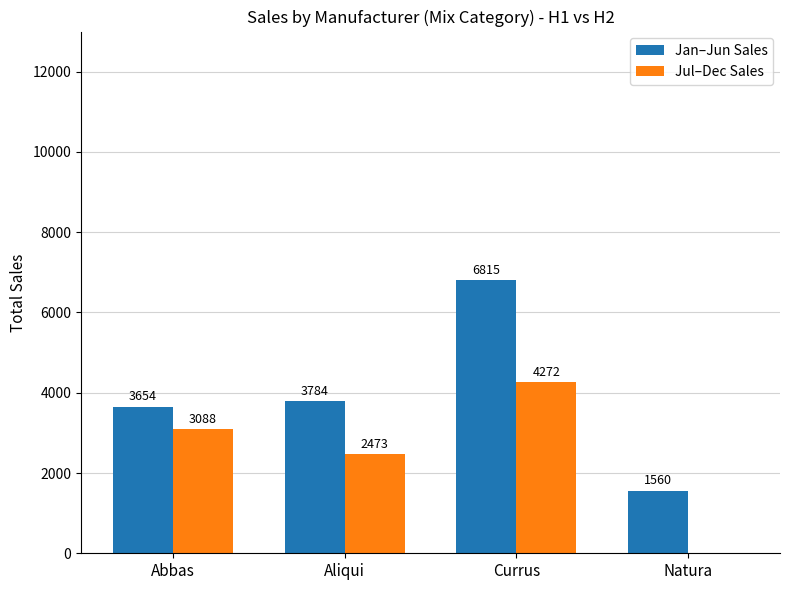

How many groups of bars are there?

4